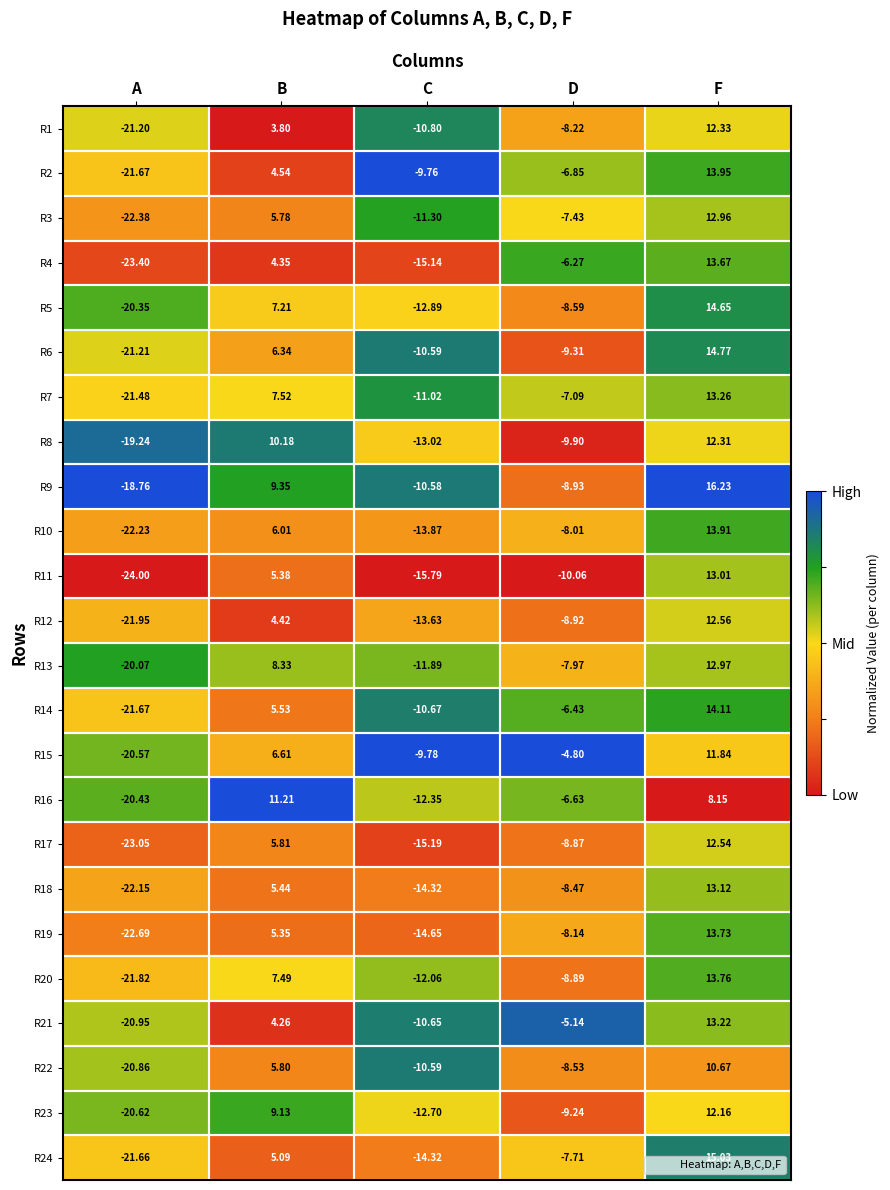

At which label does R17 first exceed -8?

B